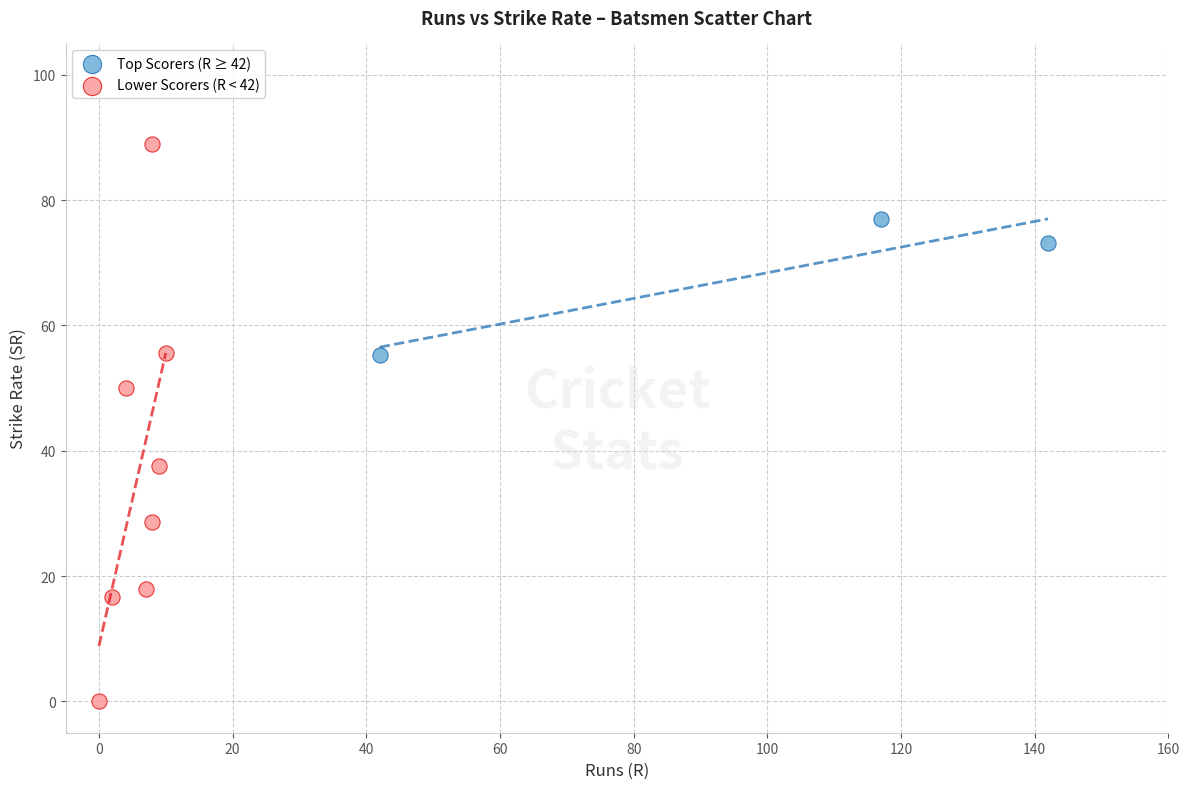

Which series reaches the minimum Y coordinate?

Lower Scorers (R < 42)